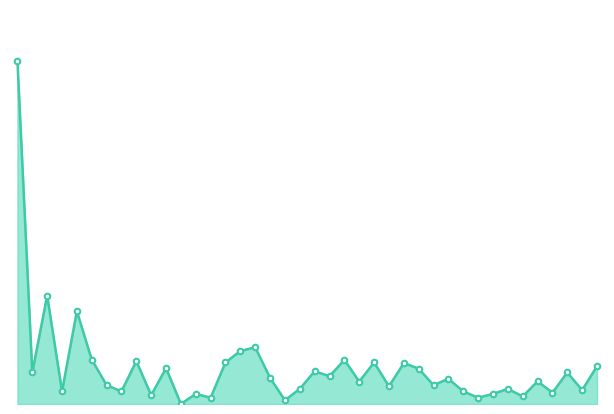

Between 11 and 38, which is larger?

38